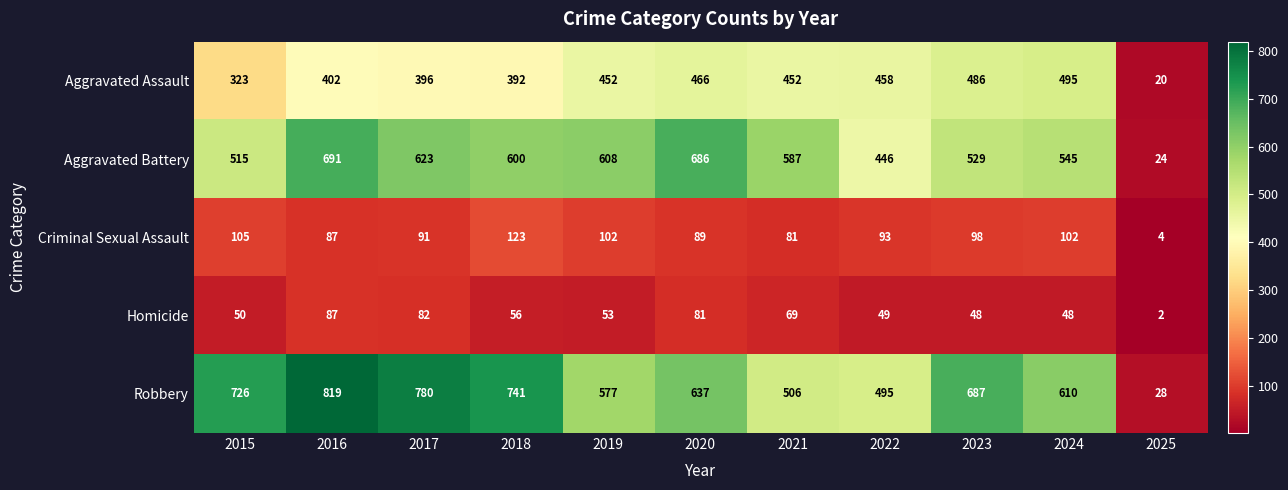

True or false: Aggravated Battery has a value of 952 at 2024.

False